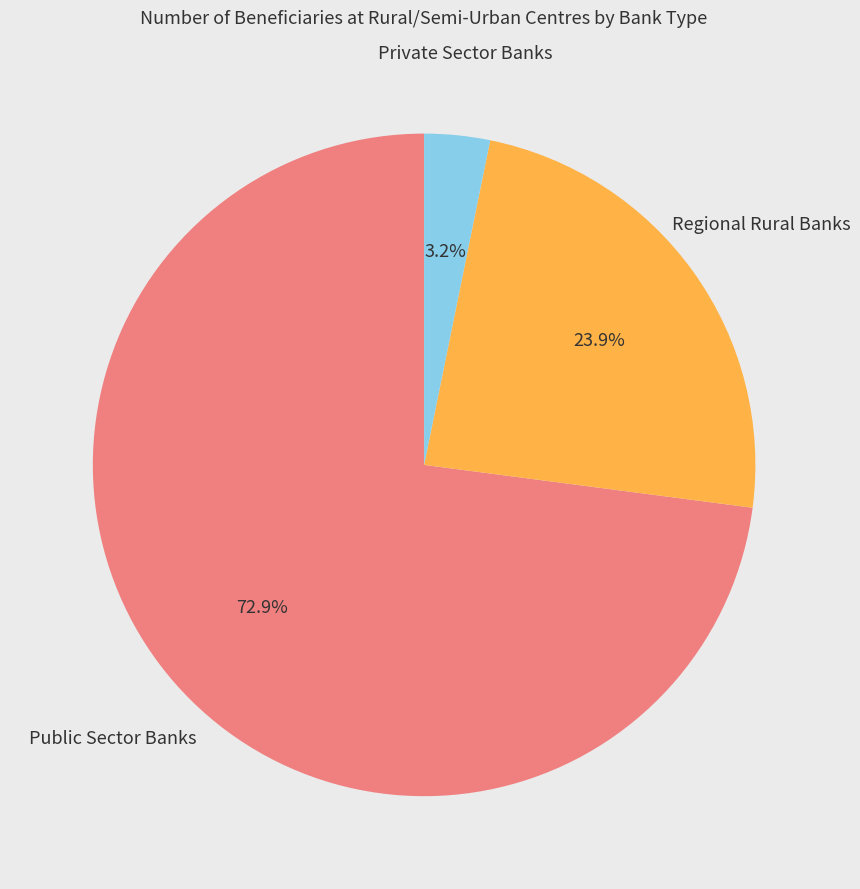

Is there a majority slice in this chart?

Yes